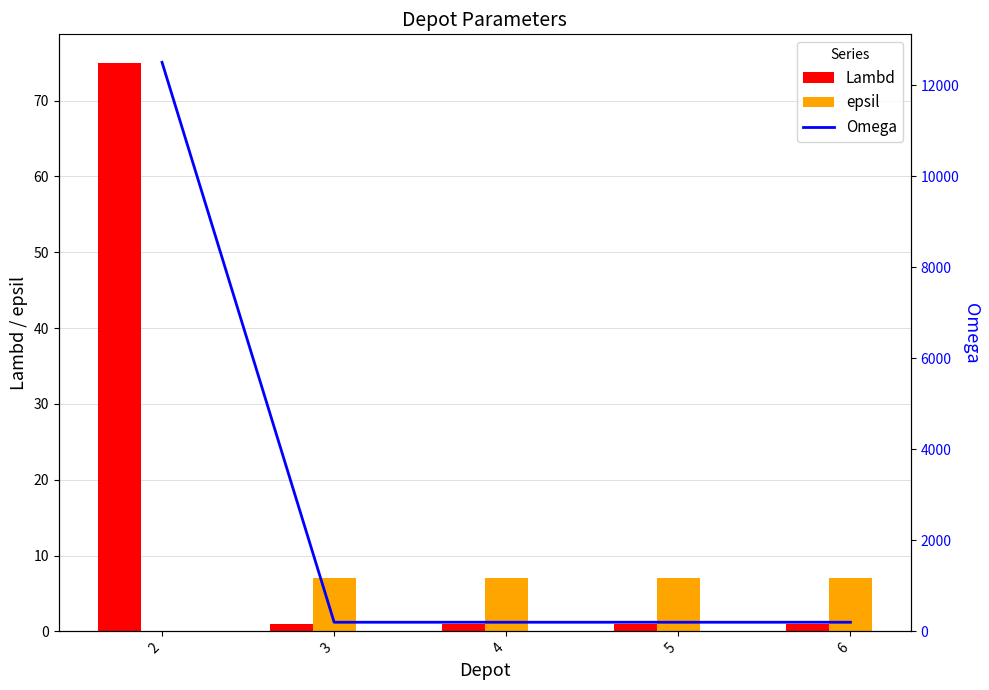

What is the total value across all series at 6?

208